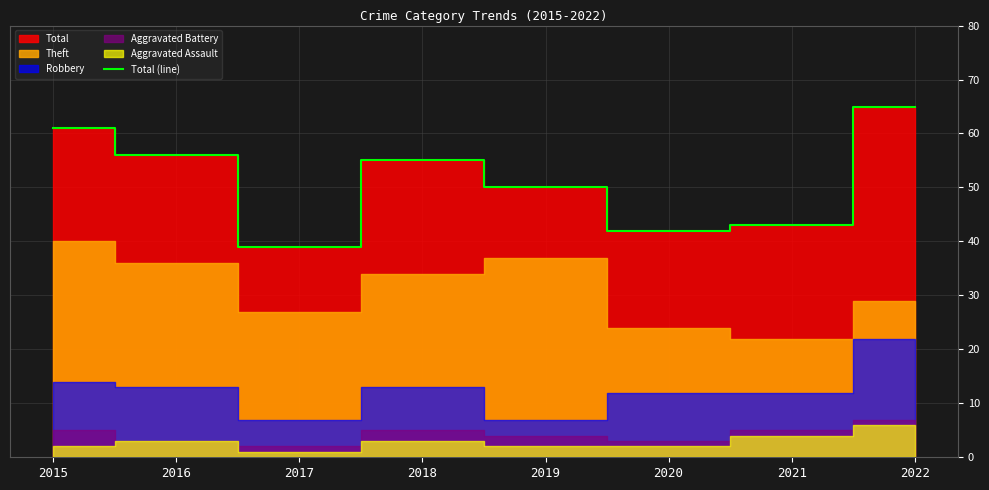

How many values are below 55?

4